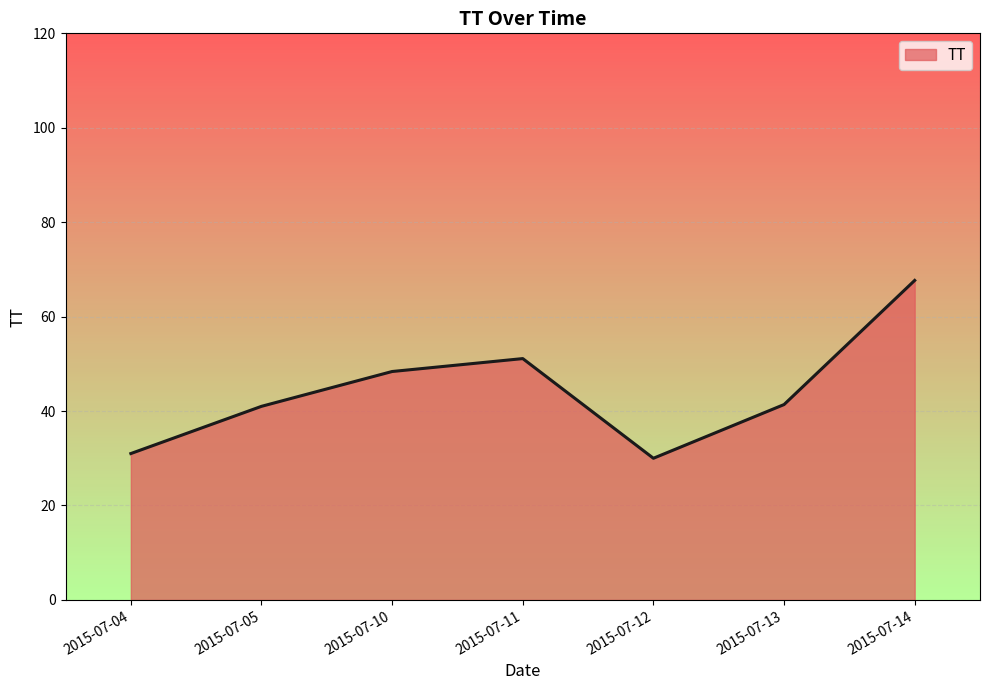

How many series are shown in this chart?

1